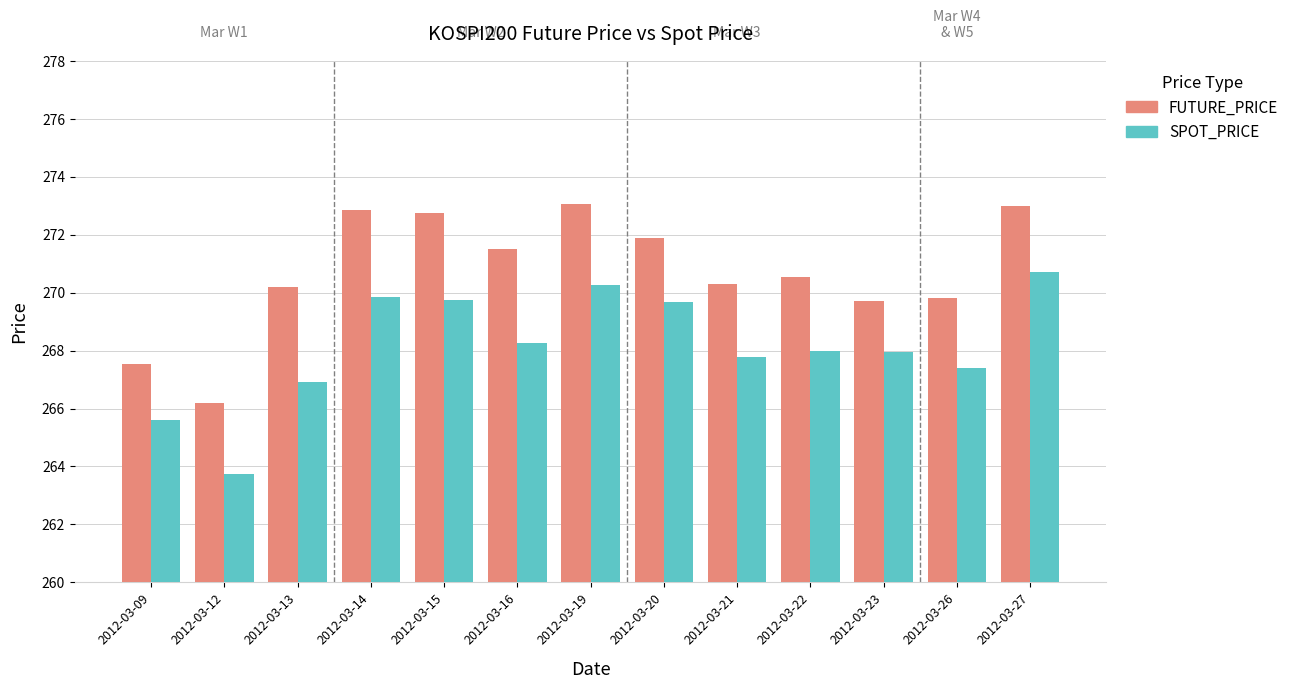

List the series in order of their peak value, highest first.

FUTURE_PRICE, SPOT_PRICE